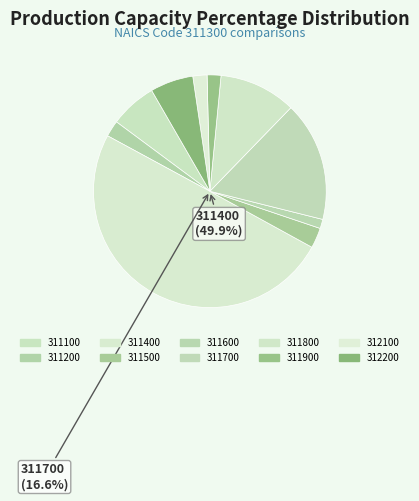

To the nearest percent, what is the combined percentage of 312200 and 312100?

8%